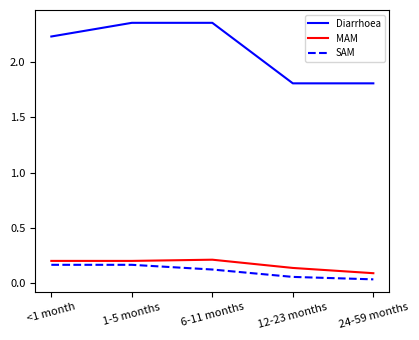

Does the chart display data point markers on the line(s)?

No